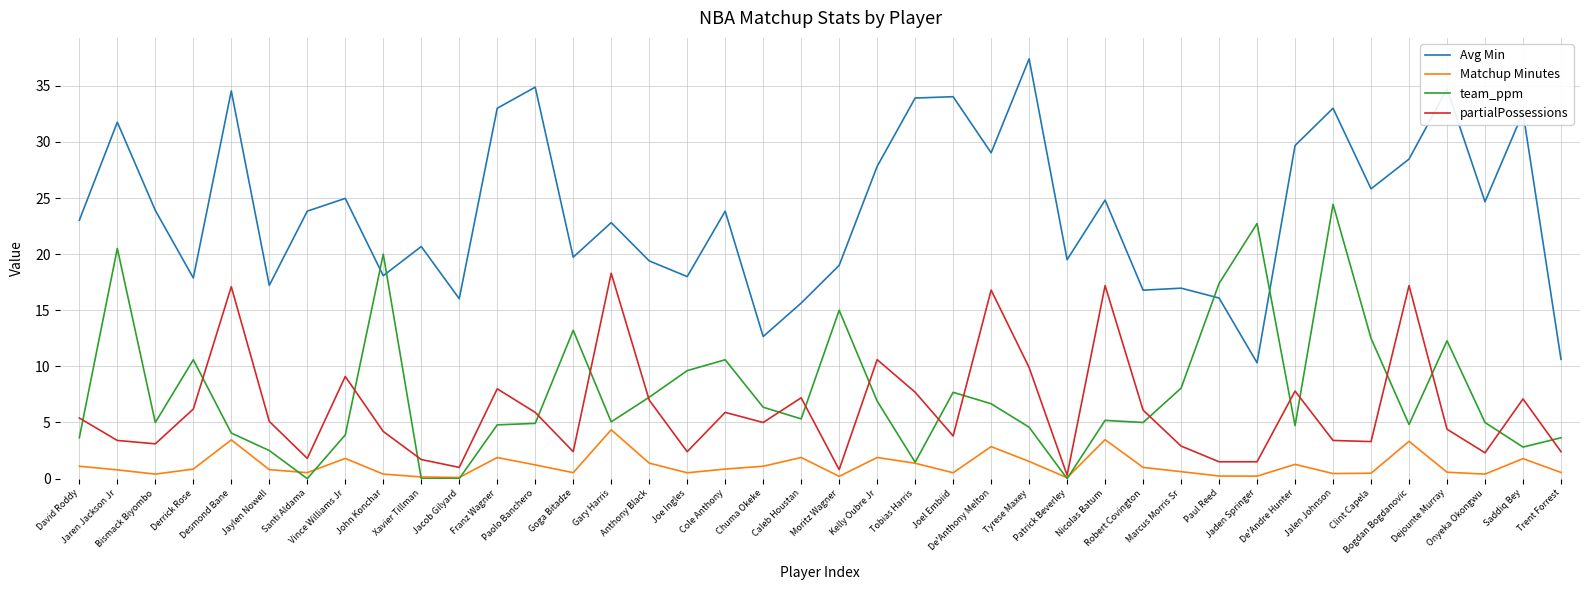

The value of partialPossessions at De'Anthony Melton is 16.8. True or false?

True